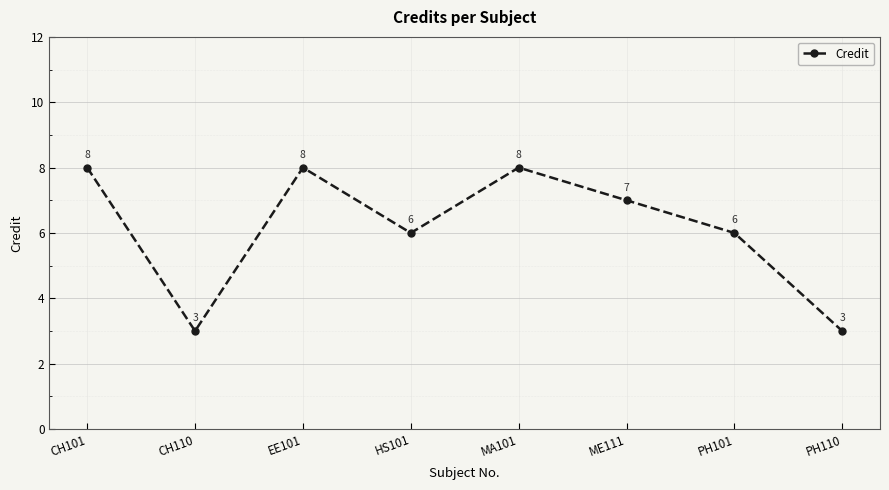

What is the sum of the values at EE101 and MA101?

16